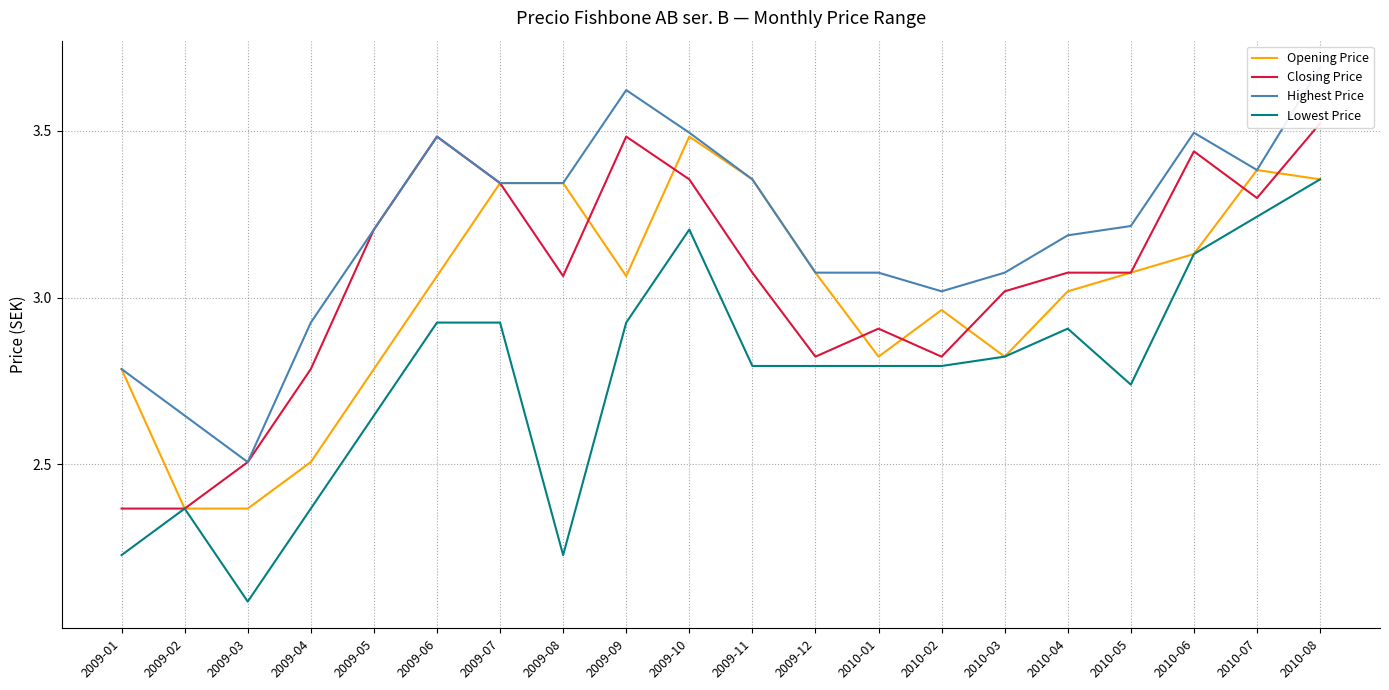

What is the difference between the second highest and second lowest values in the Opening Price series?

1.0